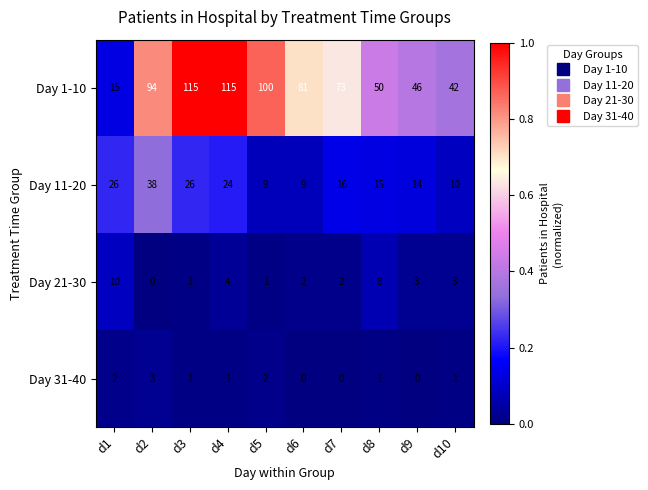

The value of Day 21-30 at d7 is 2. True or false?

True